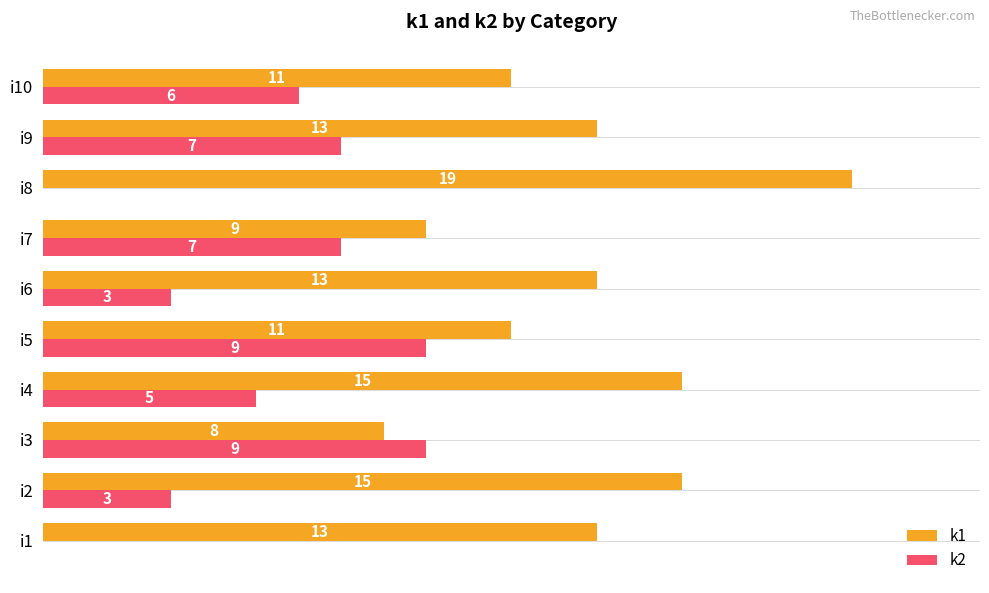

Which series has the largest total across all categories?

k1